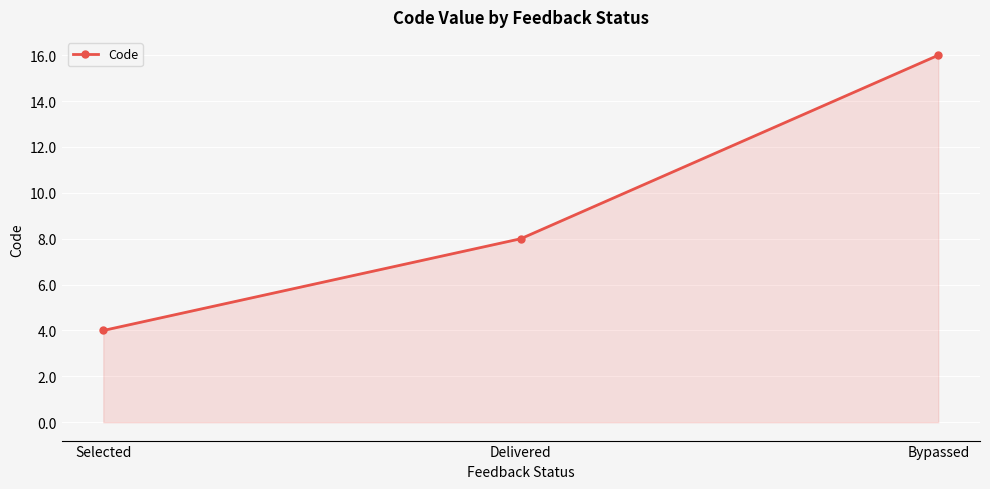

The value at Delivered is 14. True or false?

False